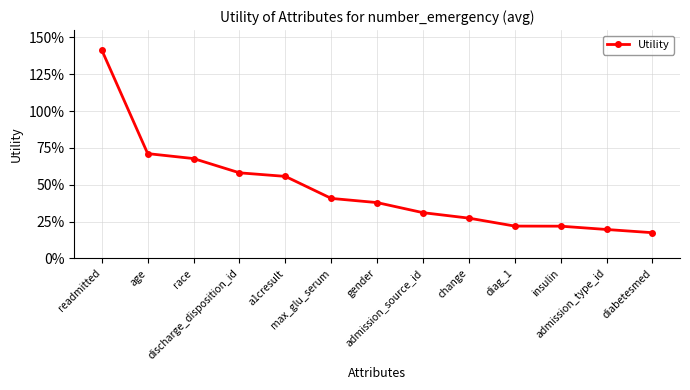

Does the chart display data point markers on the line(s)?

Yes